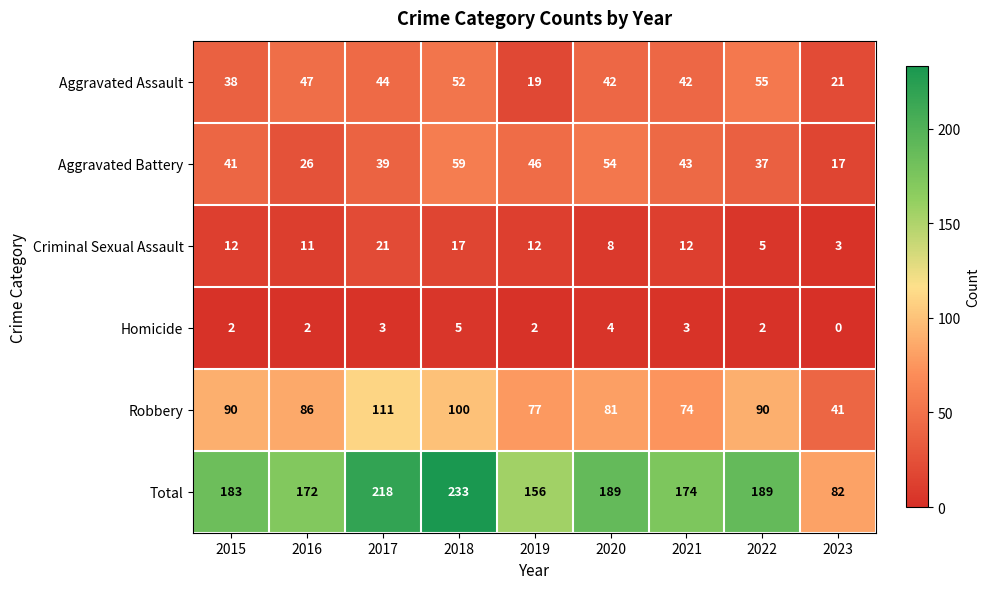

How many series are shown in this chart?

6